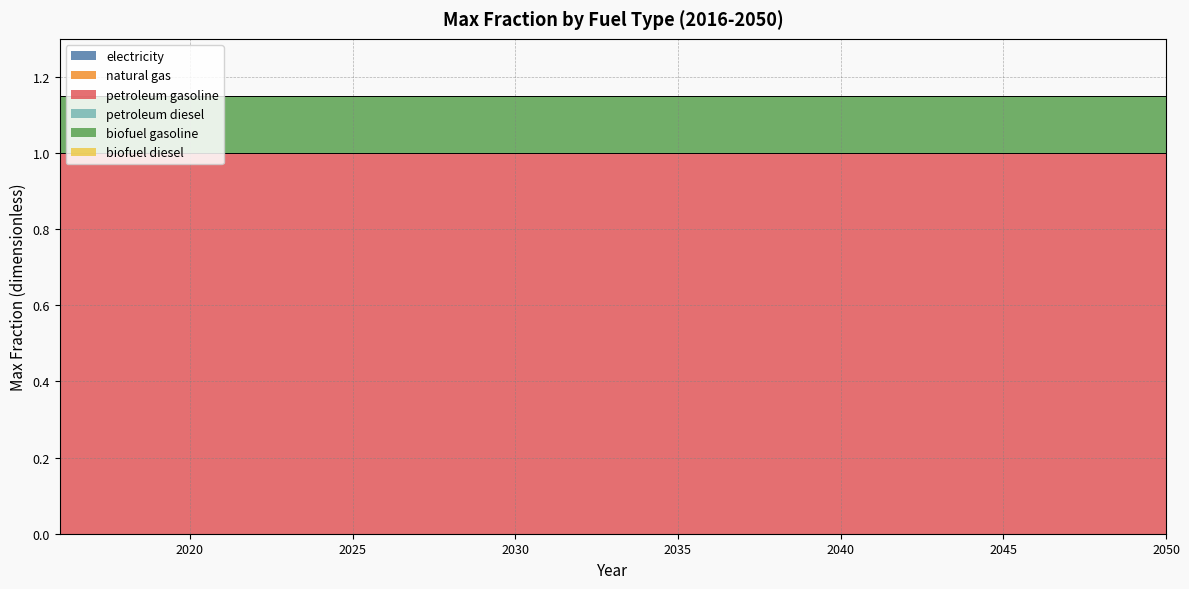

Reading right to left, what are all the values shown in this chart?

electricity: 0.0	0.0	0.0	0.0	0.0	0.0	0.0	0.0	0.0	0.0	0.0	0.0	0.0	0.0	0.0	0.0	0.0	0.0	0.0	0.0	0.0	0.0	0.0	0.0	0.0	0.0	0.0	0.0	0.0	0.0	0.0	0.0	0.0	0.0	0.0
natural gas: 0.0	0.0	0.0	0.0	0.0	0.0	0.0	0.0	0.0	0.0	0.0	0.0	0.0	0.0	0.0	0.0	0.0	0.0	0.0	0.0	0.0	0.0	0.0	0.0	0.0	0.0	0.0	0.0	0.0	0.0	0.0	0.0	0.0	0.0	0.0
petroleum gasoline: 1.0	1.0	1.0	1.0	1.0	1.0	1.0	1.0	1.0	1.0	1.0	1.0	1.0	1.0	1.0	1.0	1.0	1.0	1.0	1.0	1.0	1.0	1.0	1.0	1.0	1.0	1.0	1.0	1.0	1.0	1.0	1.0	1.0	1.0	1.0
petroleum diesel: 0.0	0.0	0.0	0.0	0.0	0.0	0.0	0.0	0.0	0.0	0.0	0.0	0.0	0.0	0.0	0.0	0.0	0.0	0.0	0.0	0.0	0.0	0.0	0.0	0.0	0.0	0.0	0.0	0.0	0.0	0.0	0.0	0.0	0.0	0.0
biofuel gasoline: 0.1	0.1	0.1	0.1	0.1	0.1	0.1	0.1	0.1	0.1	0.1	0.1	0.1	0.1	0.1	0.1	0.1	0.1	0.1	0.1	0.1	0.1	0.1	0.1	0.1	0.1	0.1	0.1	0.1	0.1	0.1	0.1	0.1	0.1	0.1
biofuel diesel: 0.0	0.0	0.0	0.0	0.0	0.0	0.0	0.0	0.0	0.0	0.0	0.0	0.0	0.0	0.0	0.0	0.0	0.0	0.0	0.0	0.0	0.0	0.0	0.0	0.0	0.0	0.0	0.0	0.0	0.0	0.0	0.0	0.0	0.0	0.0